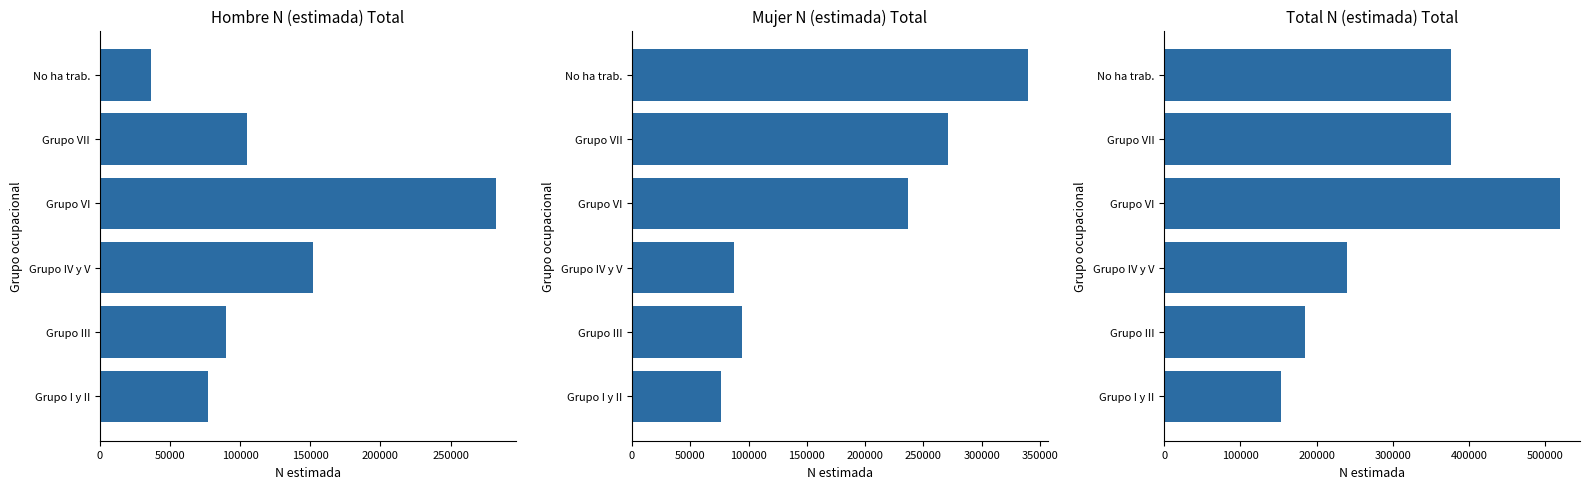

The Total series shows 397451 at Grupo IV y V. True or false?

False